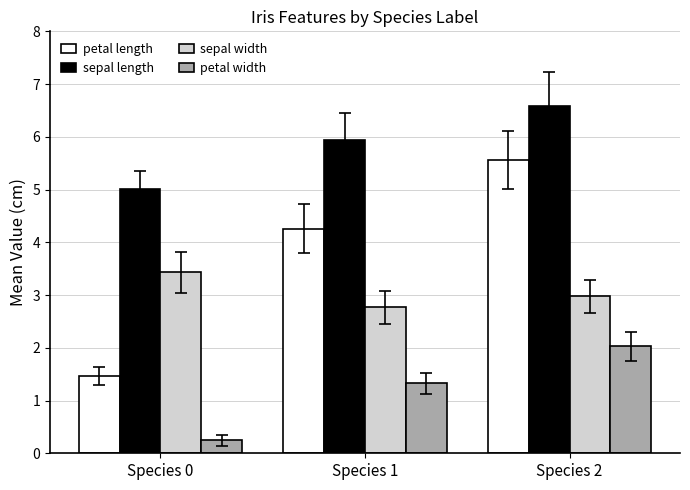

Rank the series by their maximum value, from highest to lowest.

sepal length, petal length, sepal width, petal width